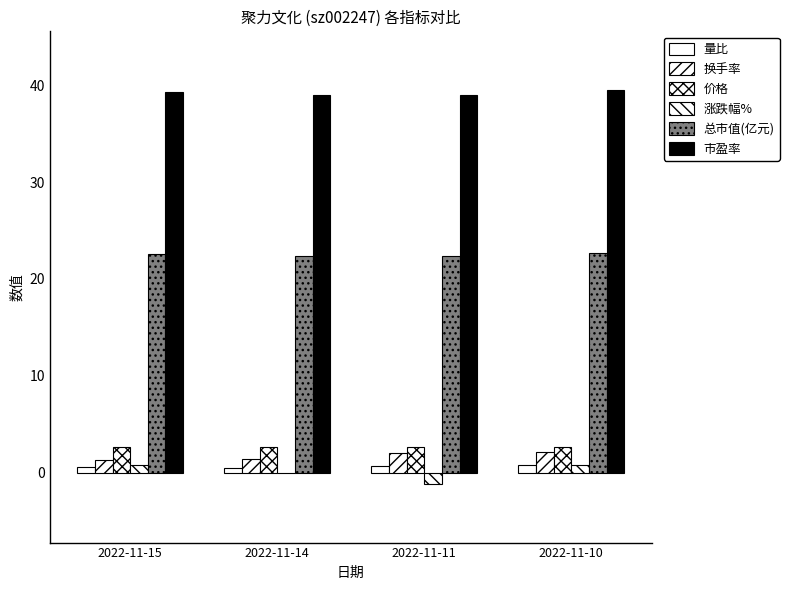

How many series are shown in this chart?

6